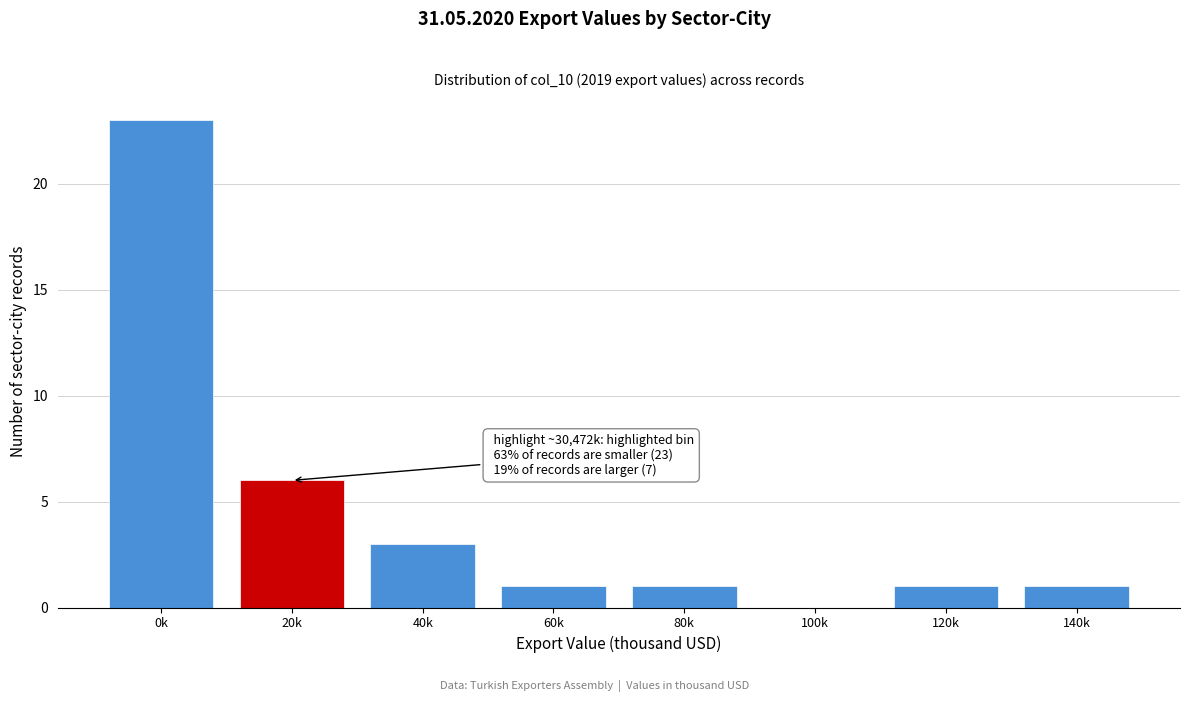

Reading left to right, what are all the values shown in this chart?

0k=23	20k=6	40k=3	60k=1	80k=1	100k=0	120k=1	140k=1